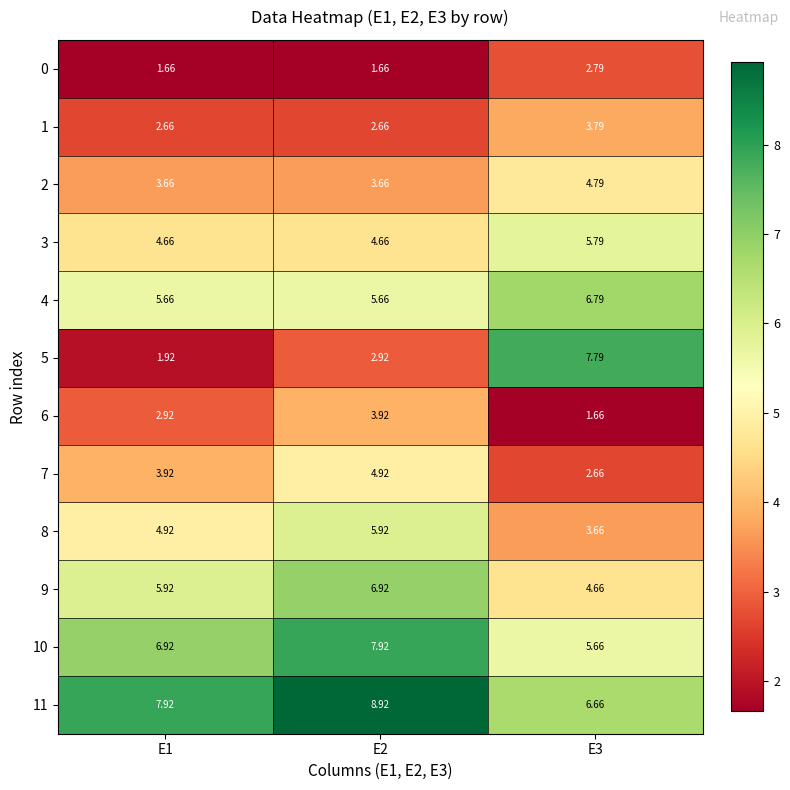

Is the value of 7 at E2 greater than the value of 10 at E3?

No